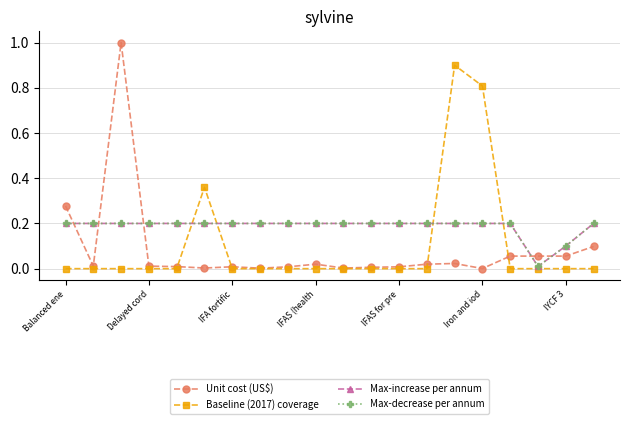

Does the chart have visible grid lines?

Yes